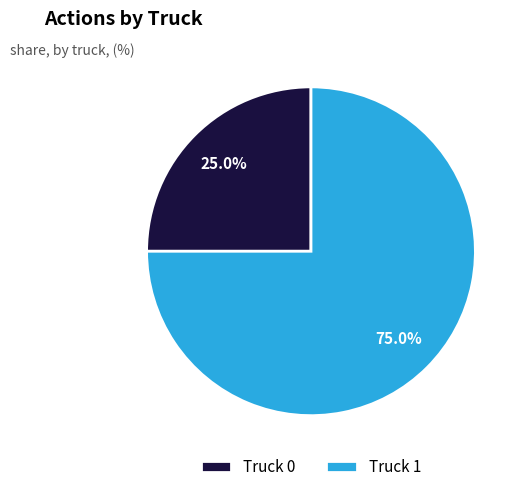

Is Truck 1 the majority of the pie?

Yes